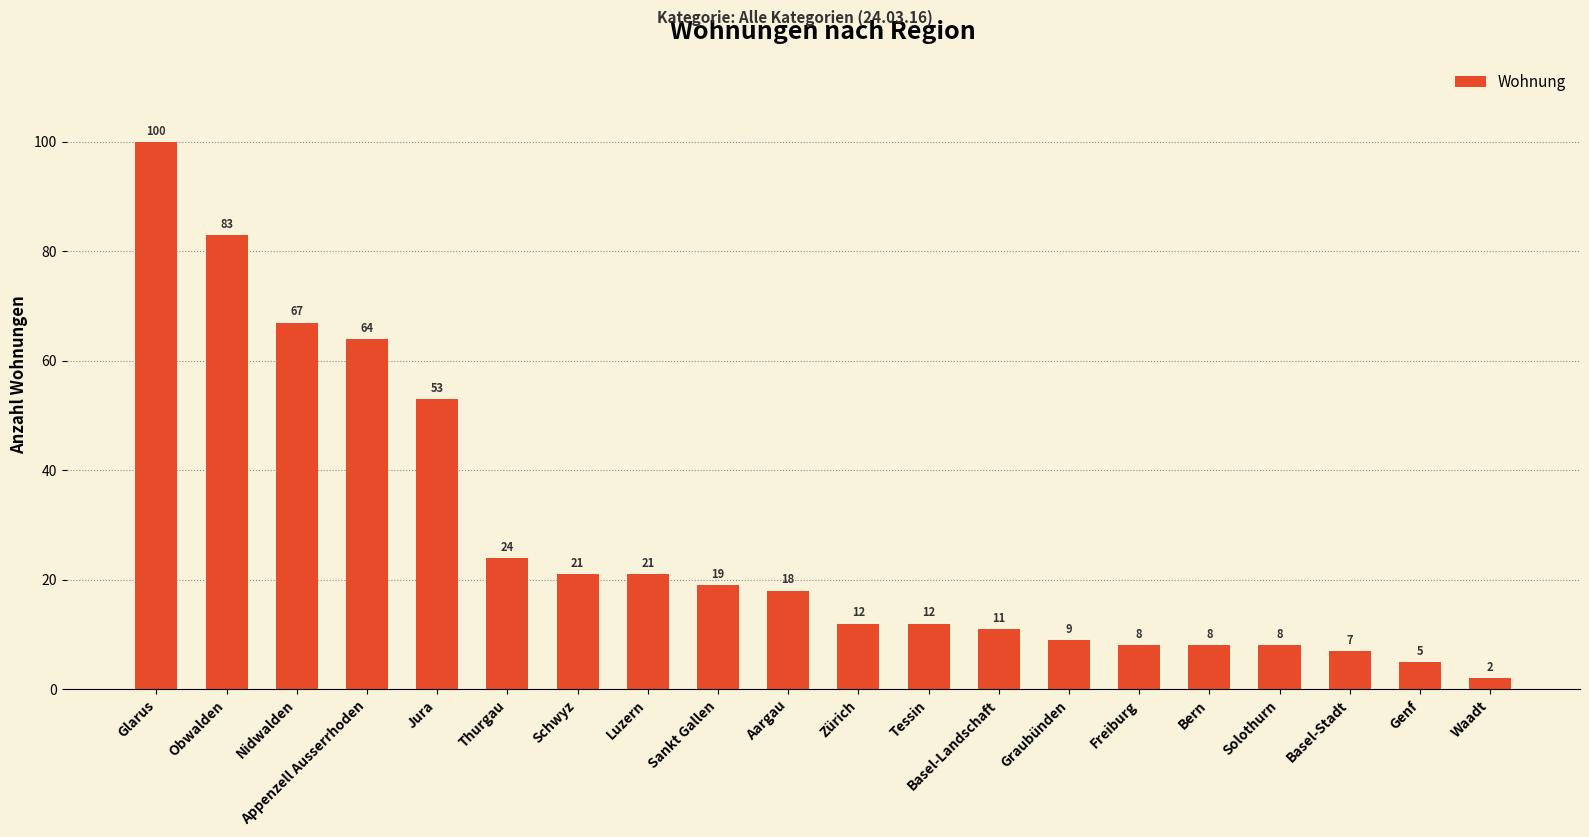

What is the sum of the values at Aargau and Glarus?

118